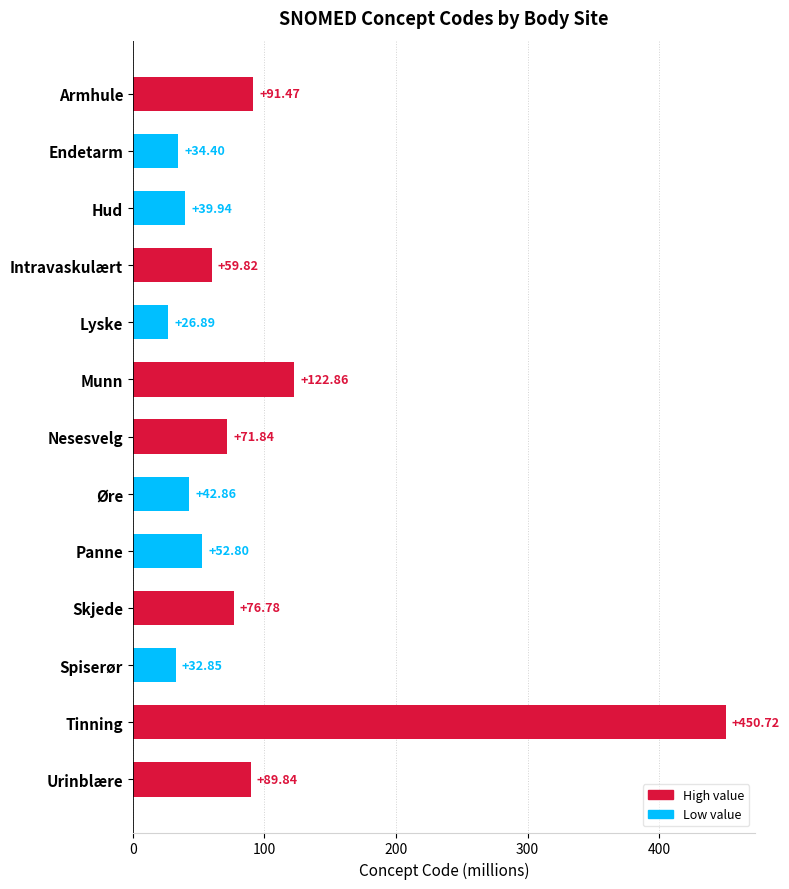

What is the change in value from Intravaskulært to Nesesvelg?

+12.0